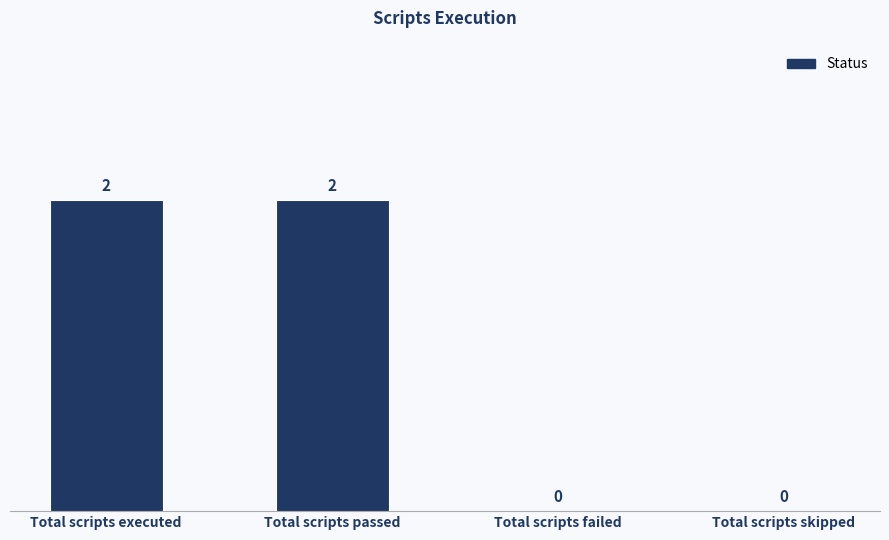

True or false: the data shows 0 at Total scripts skipped.

True